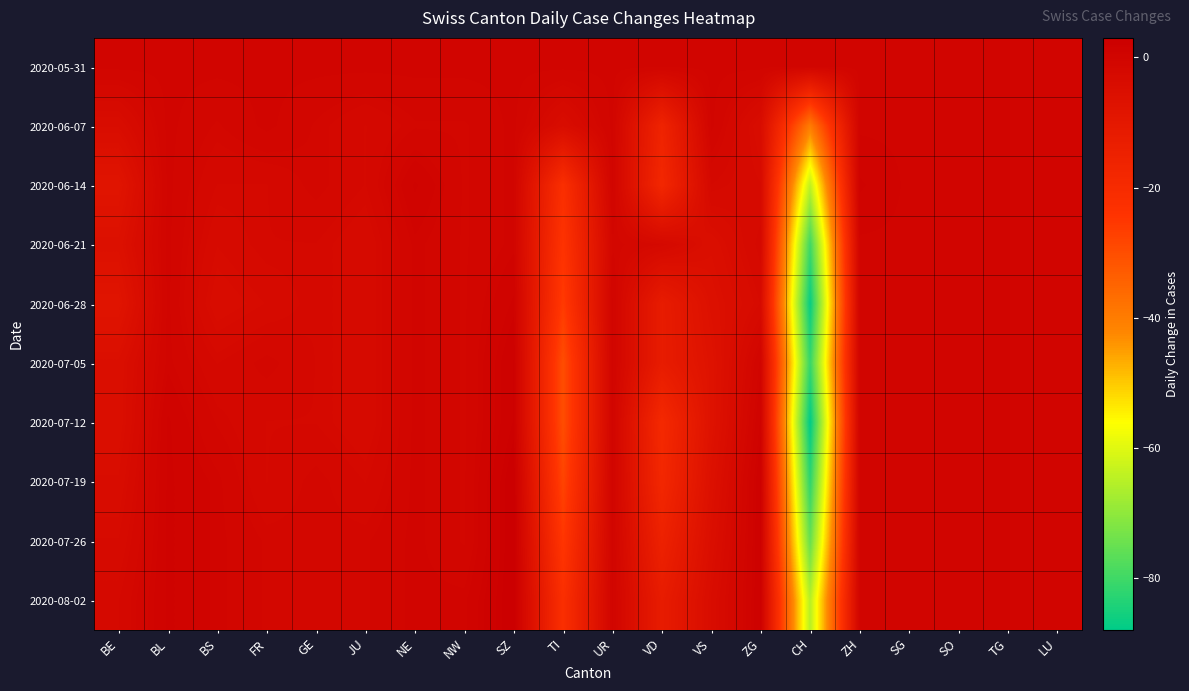

What is the total value across all series at NW?

-8